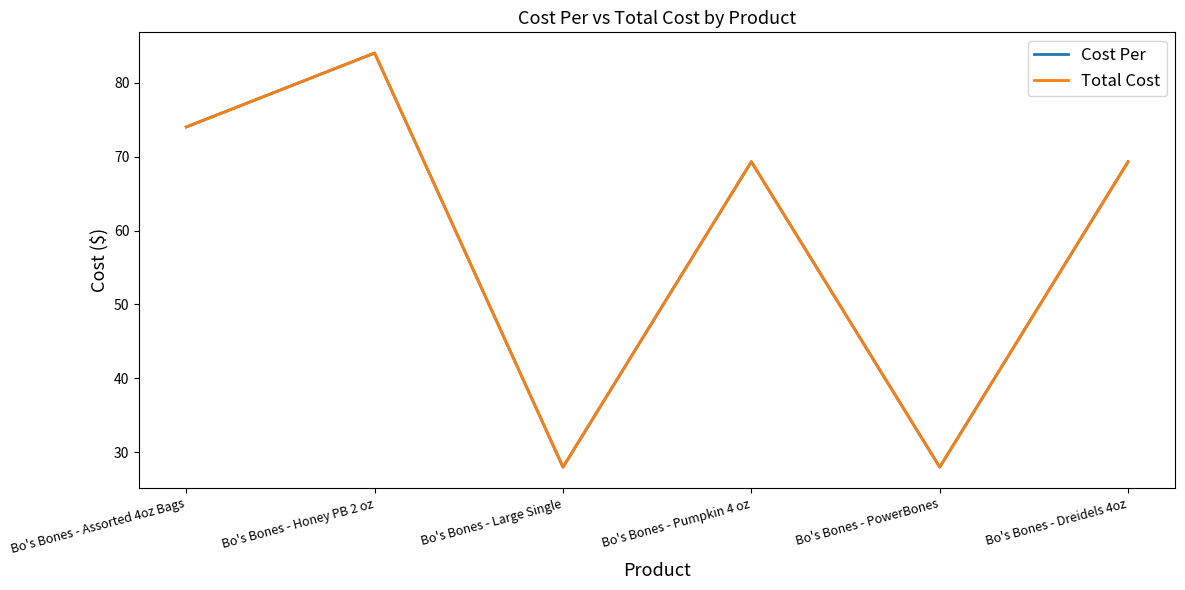

Where is Cost Per nearest to the value 56?

Bo's Bones - Pumpkin 4 oz